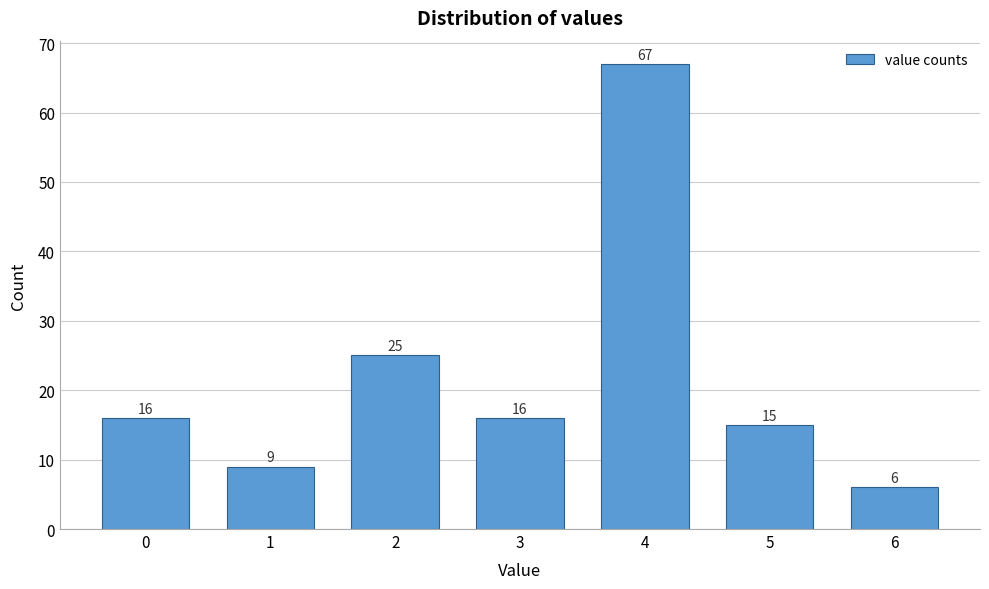

Reading right to left, extract all data points from this chart.

6	15	67	16	25	9	16